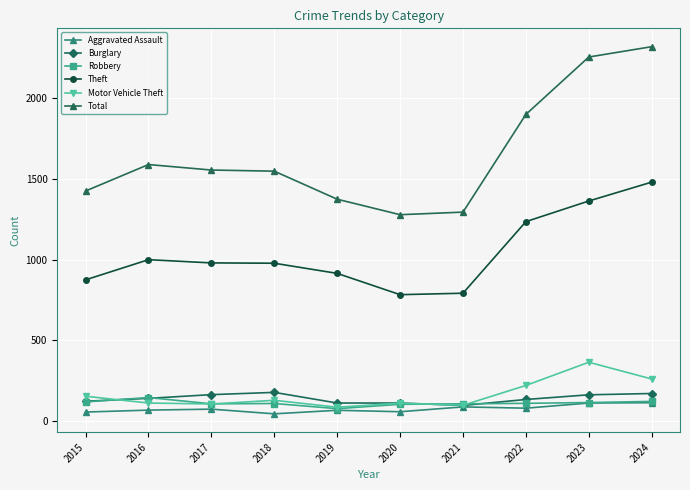

Which category has the highest value in the Theft series?

2024